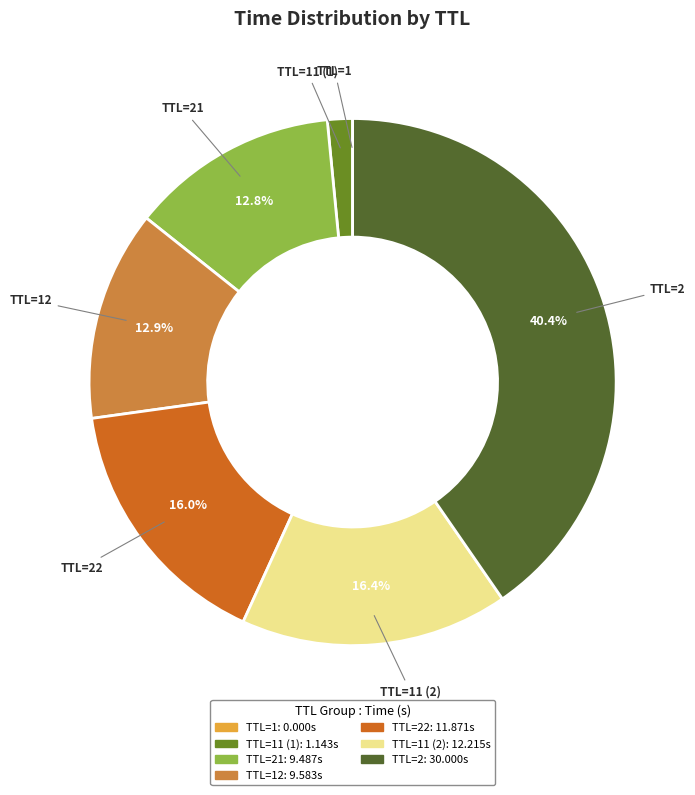

What portion of the pie excludes TTL=2?

59.6%